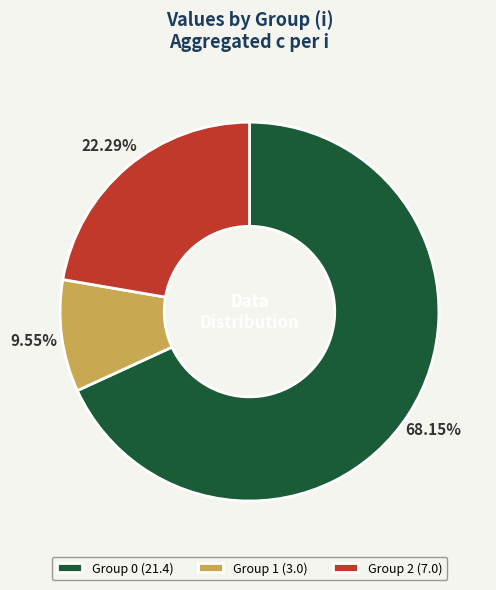

Is the sum of Group 0 (21.4) and Group 2 (7.0) greater than half?

Yes